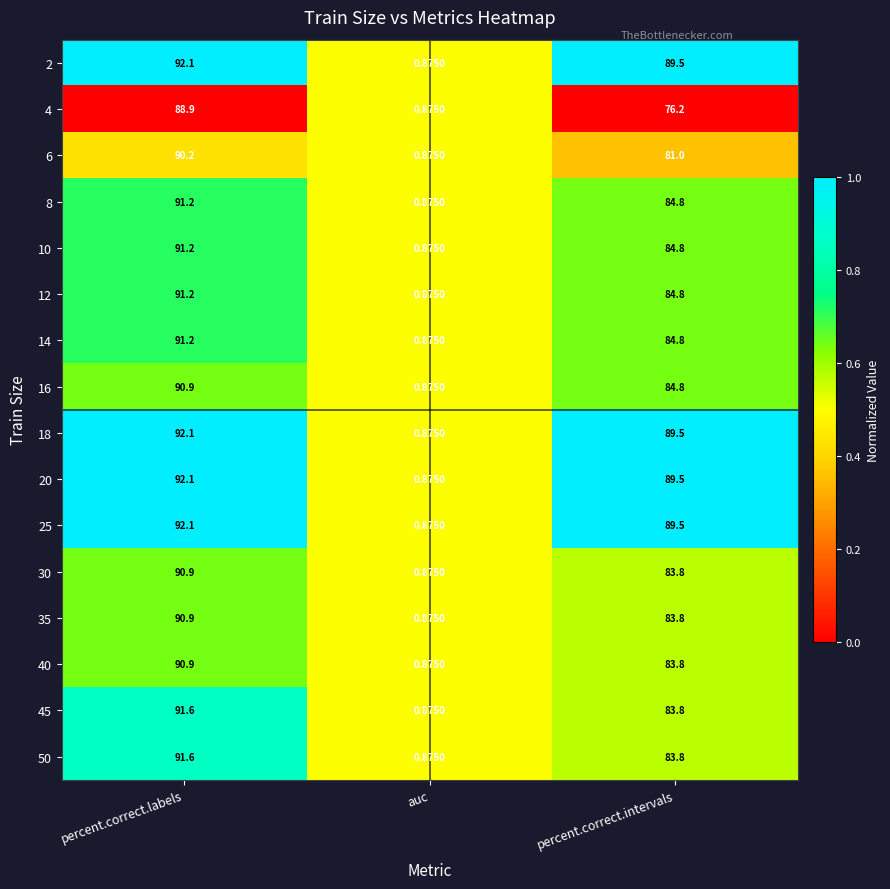

Rank the categories by 20 value from highest to lowest.

percent.correct.labels, percent.correct.intervals, auc